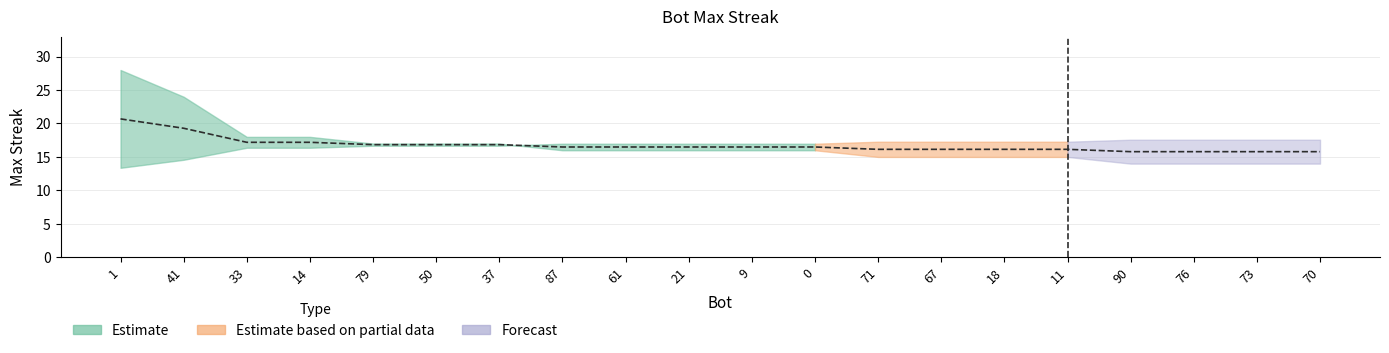

Reading left to right, extract all data points from this chart.

1=20.7	41=19.3	33=17.2	14=17.2	79=16.8	50=16.8	37=16.8	87=16.5	61=16.5	21=16.5	9=16.5	0=16.5	71=16.1	67=16.1	18=16.1	11=16.1	90=15.8	76=15.8	73=15.8	70=15.8